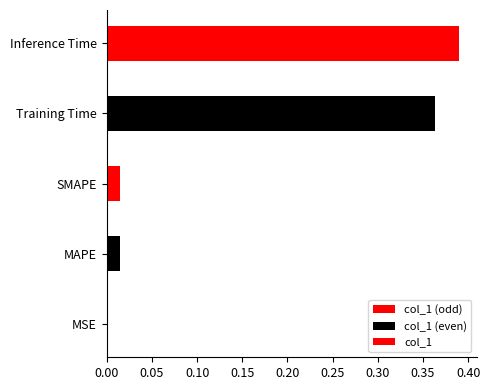

Count the number of data series in this chart.

3